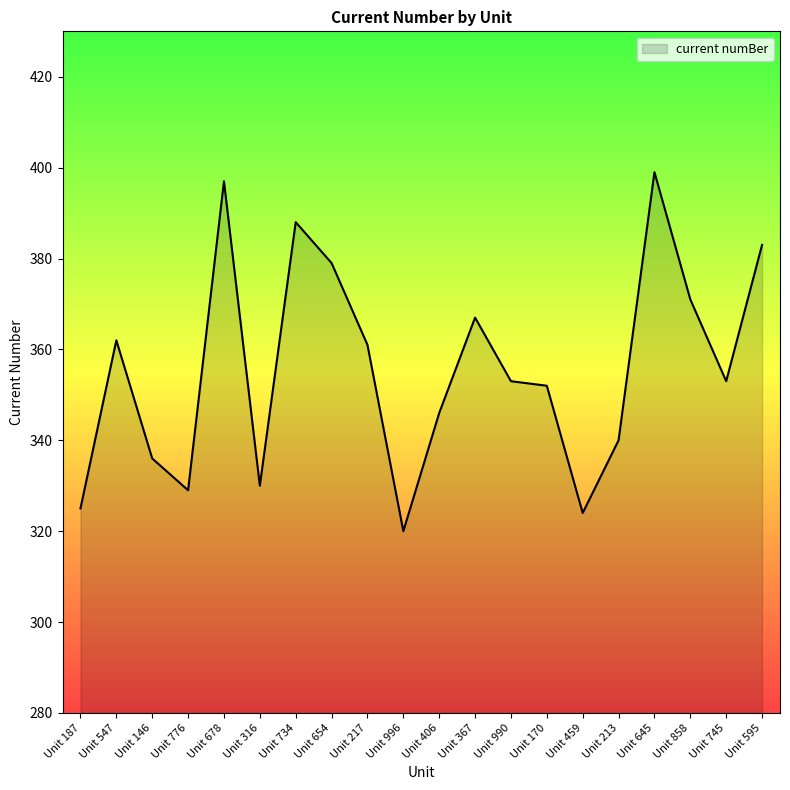

Is it true that the value at Unit 547 is 119?

False